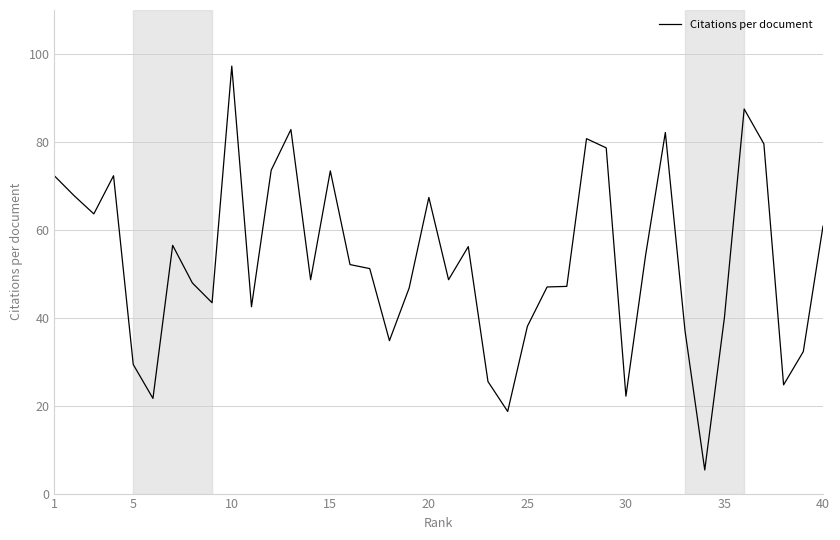

What is the minimum value shown in the chart?

5.4